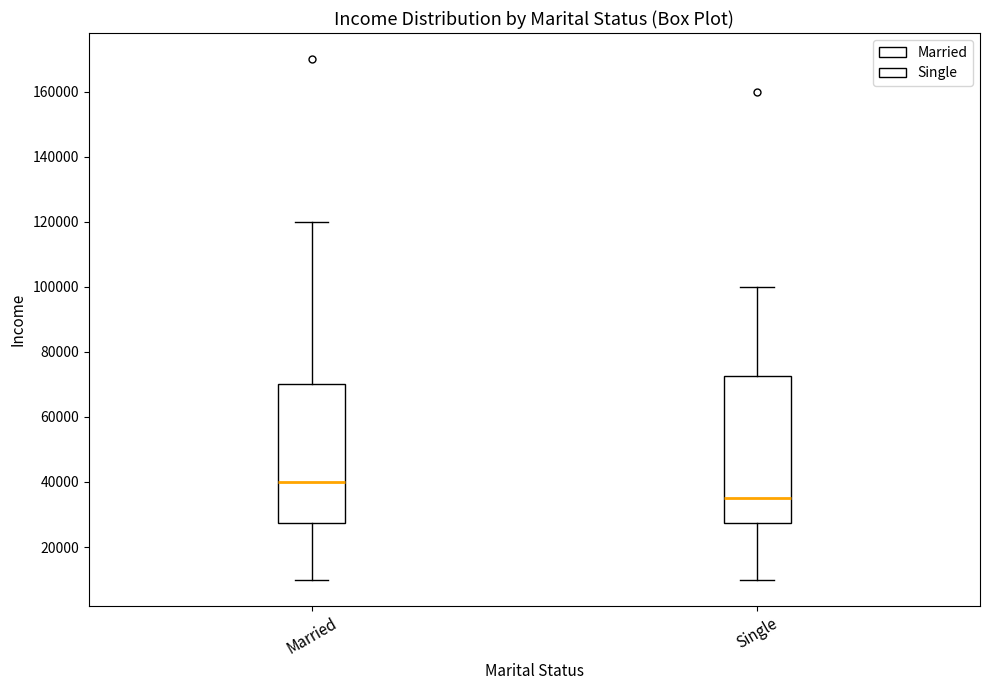

Which box has the lowest median line?

Single